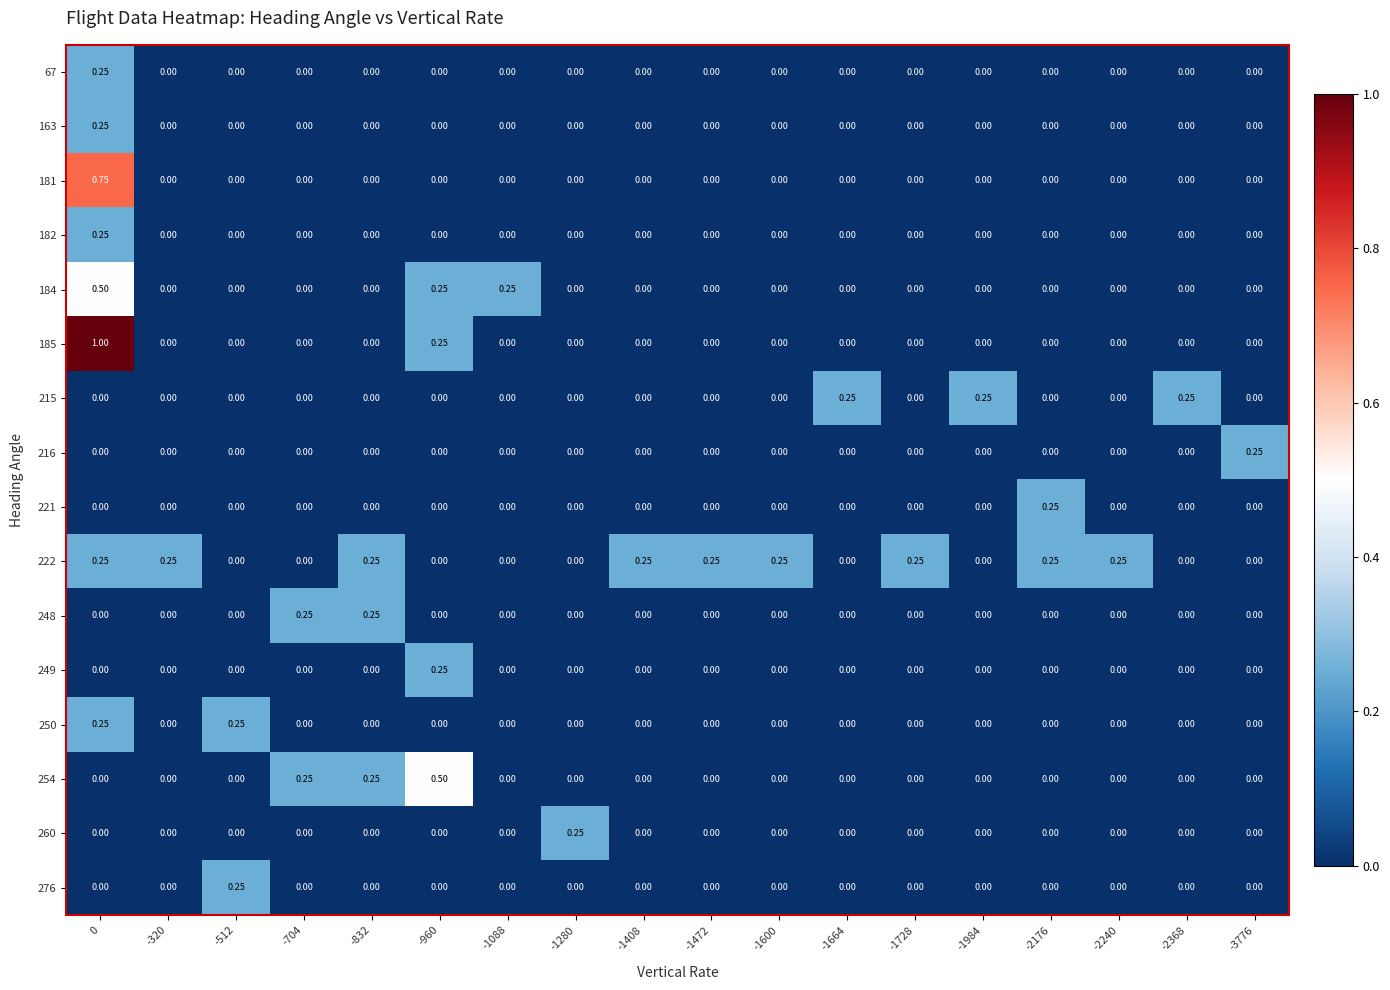

Is the value of 215 at -3776 greater than the value of 222 at -832?

No